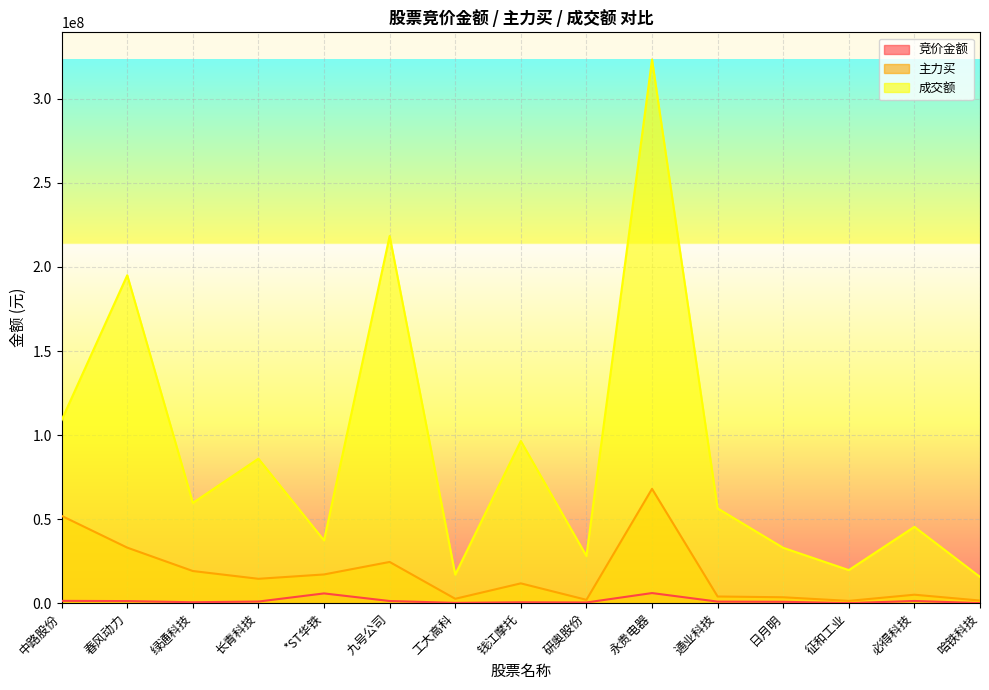

How many data points in 竞价金额 are above 930069?

7